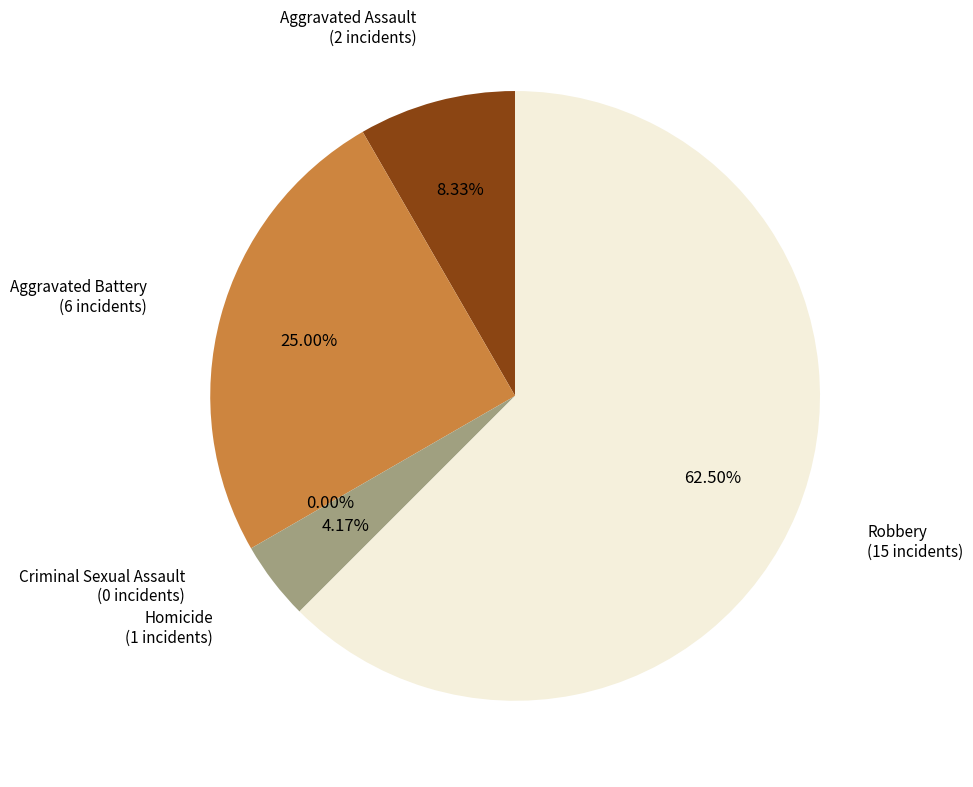

What is the change in value from Aggravated Battery to Homicide?

-5